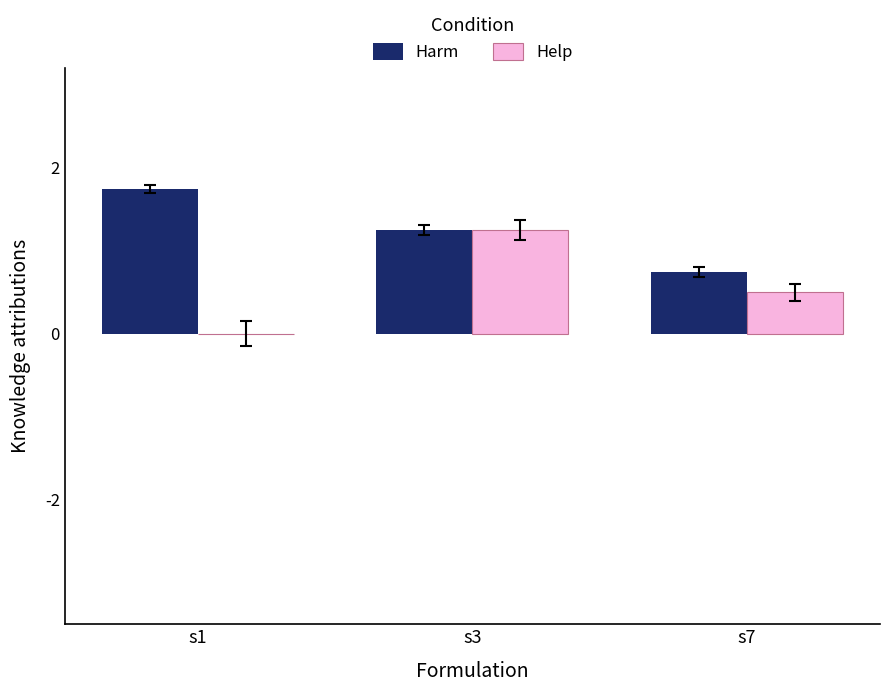

How many categories are shown in the chart?

3